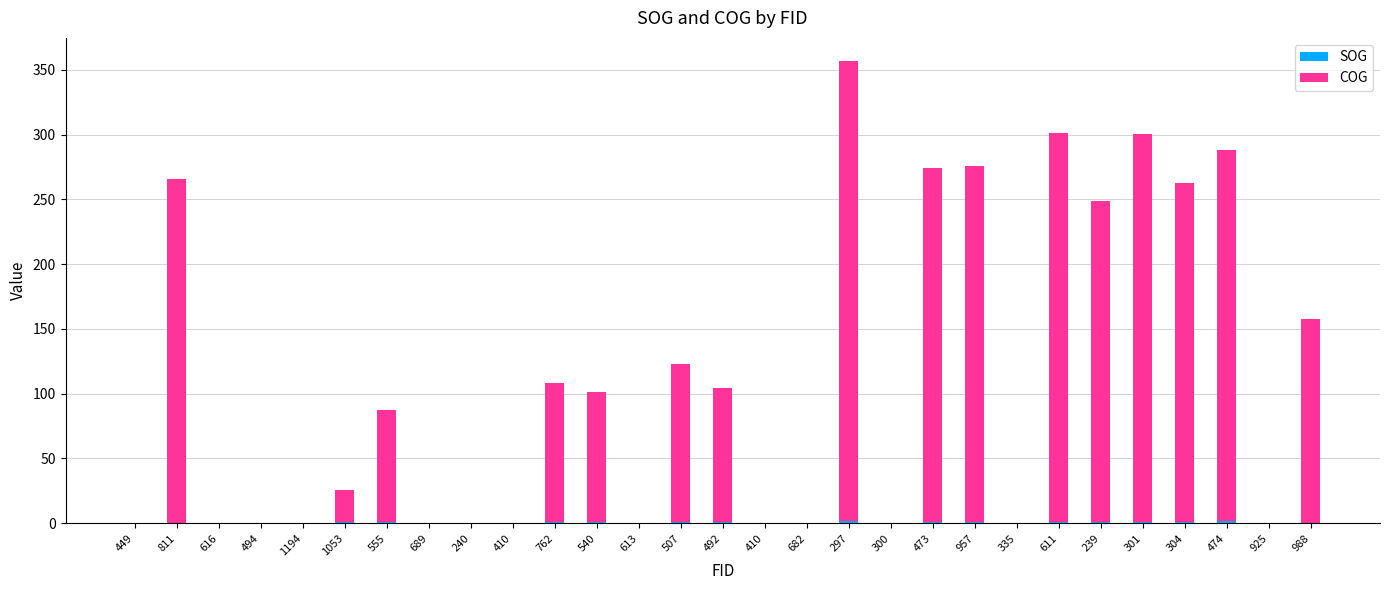

Which series has the largest total across all categories?

COG